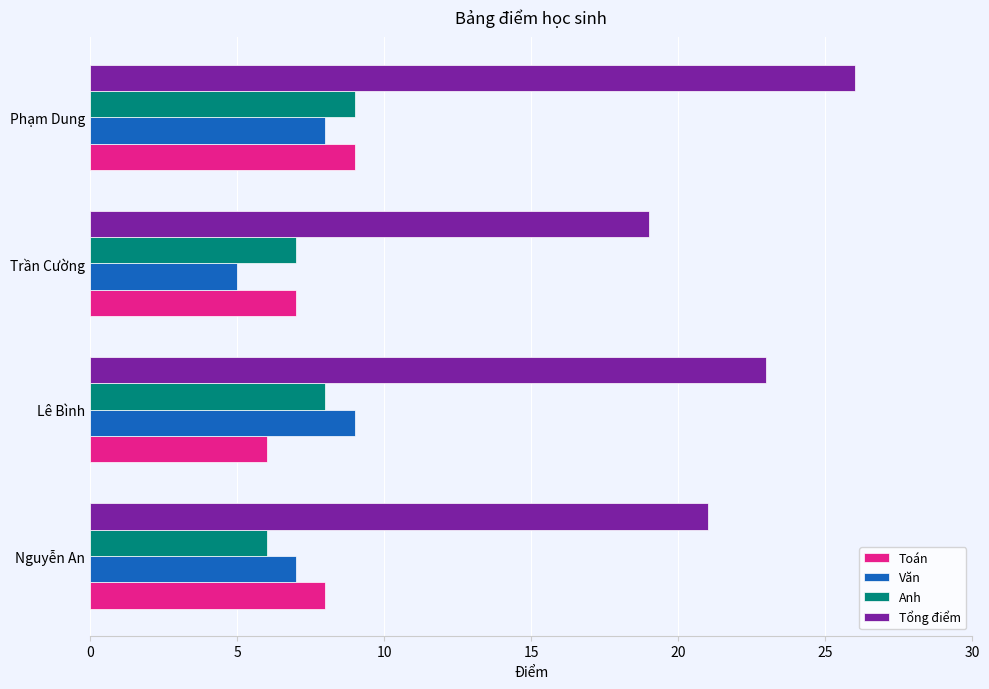

The Anh series shows 6 at Nguyễn An. True or false?

True